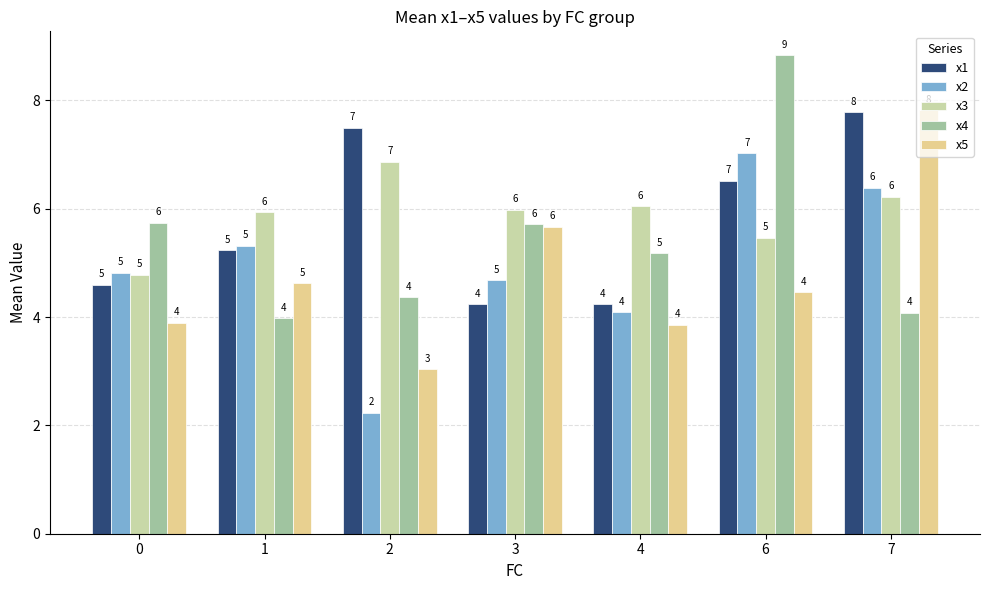

What are all the series names shown in the legend?

x1, x2, x3, x4, x5